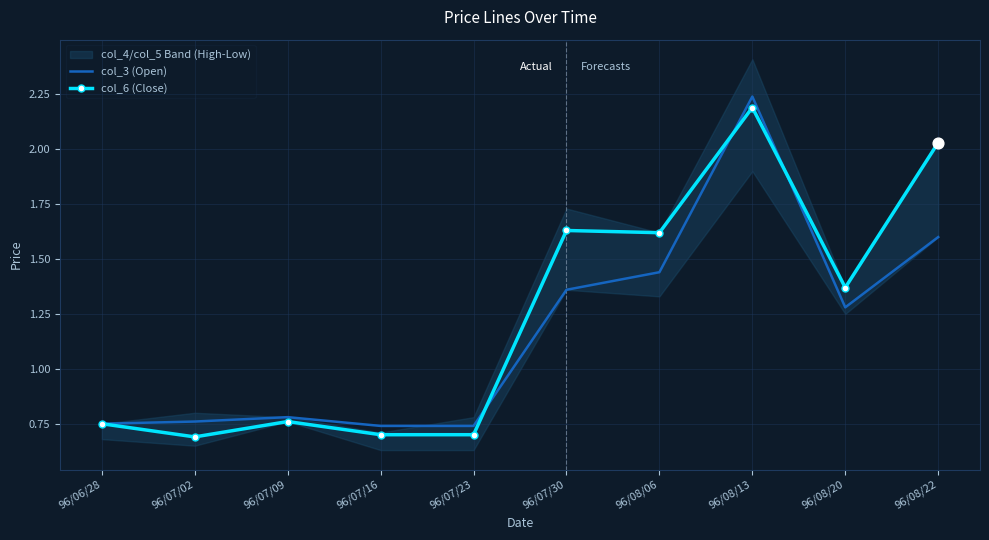

What is the total value across all series at 96/08/20?

2.7